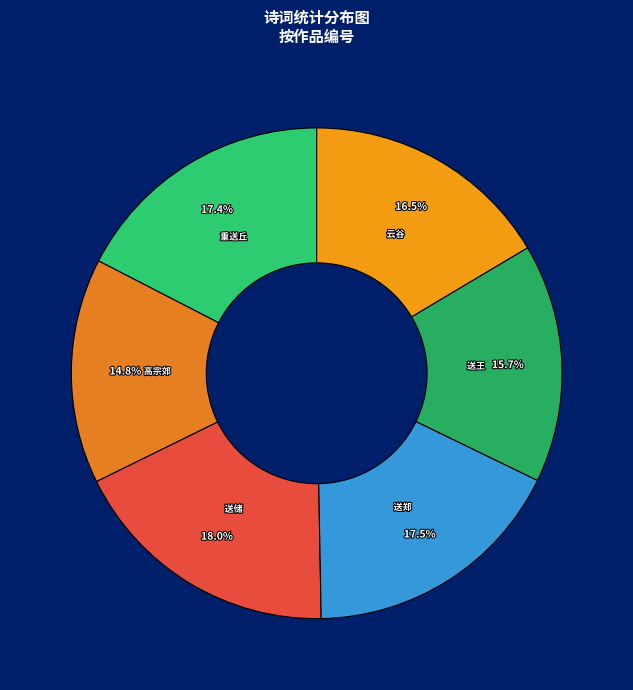

Does any single category account for the majority?

No